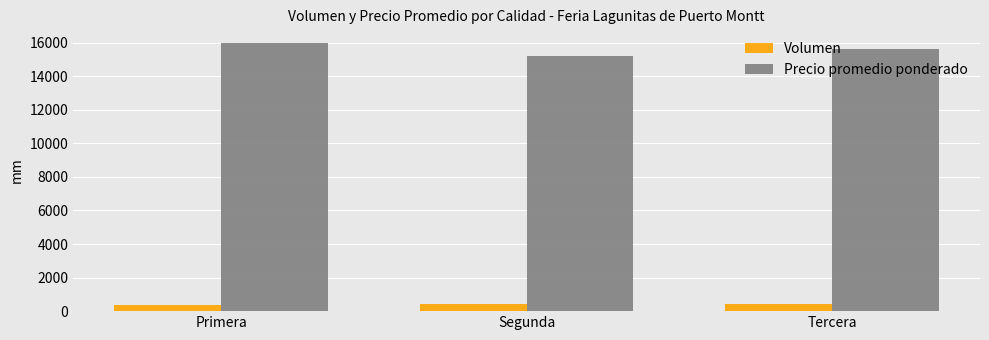

The Precio promedio ponderado series shows 15625 at Tercera. True or false?

True